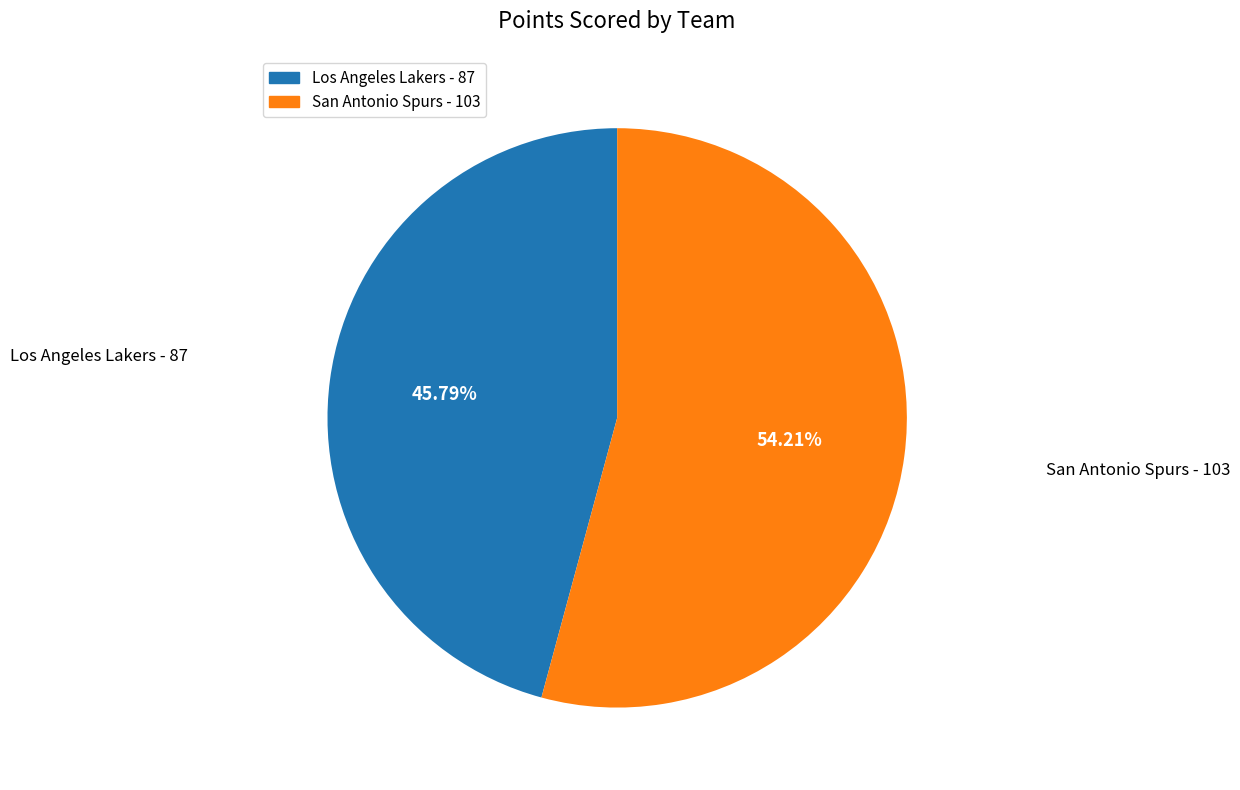

Rank the categories by value from lowest to highest.

Los Angeles Lakers, San Antonio Spurs